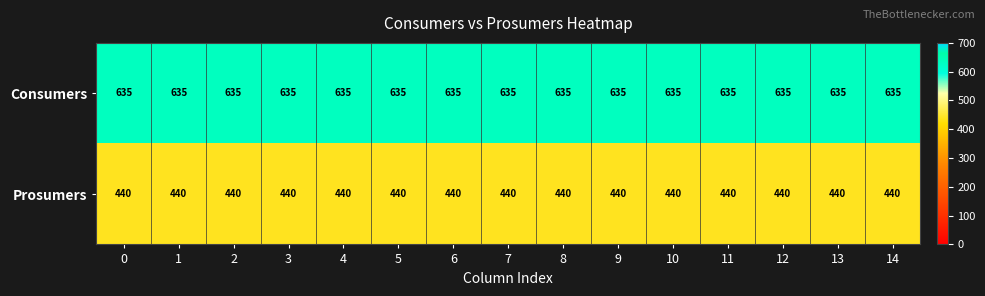

Is it true that Prosumers equals 255 at 0?

False